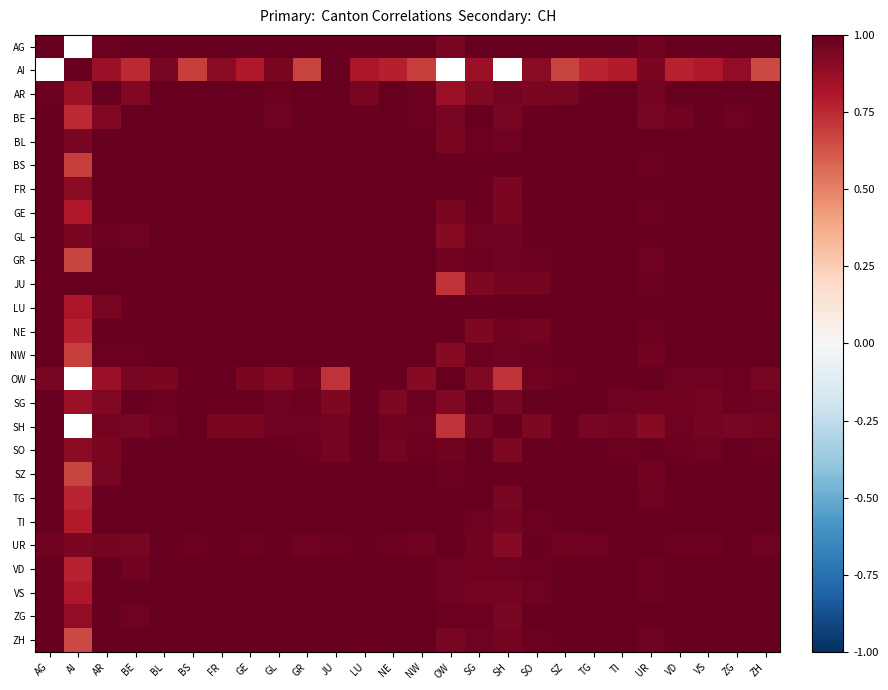

Is it true that FR equals 1.0 at AG?

True